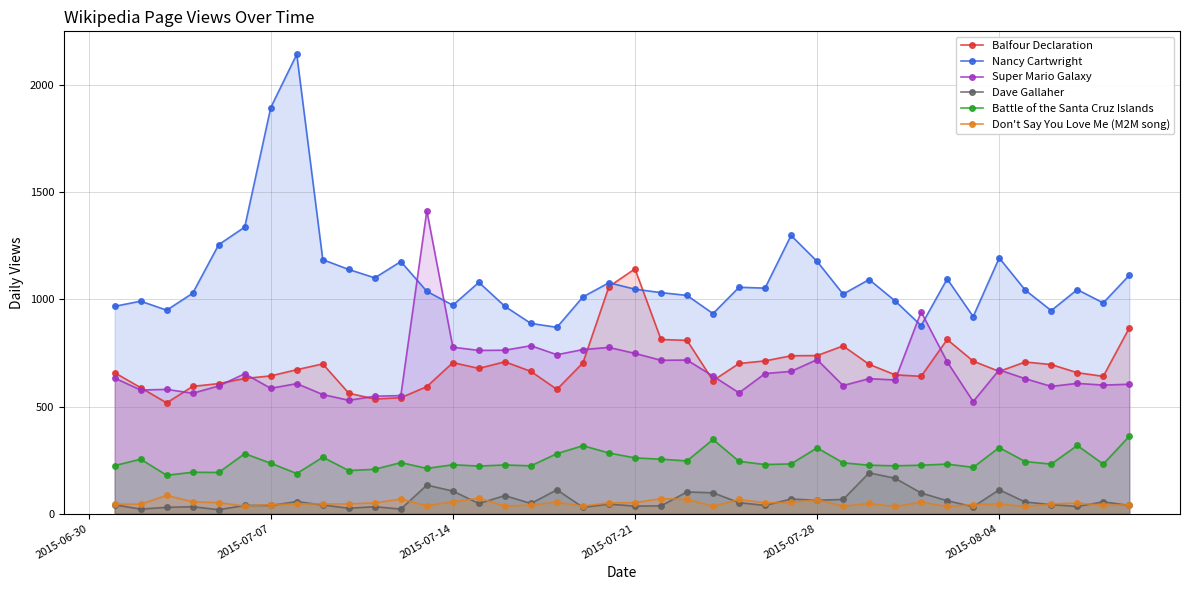

What is the maximum value shown in the chart?

2145